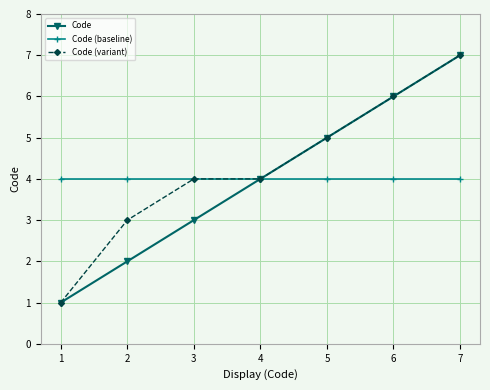

List the labels in order of Code value, smallest first.

1, 2, 3, 4, 5, 6, 7